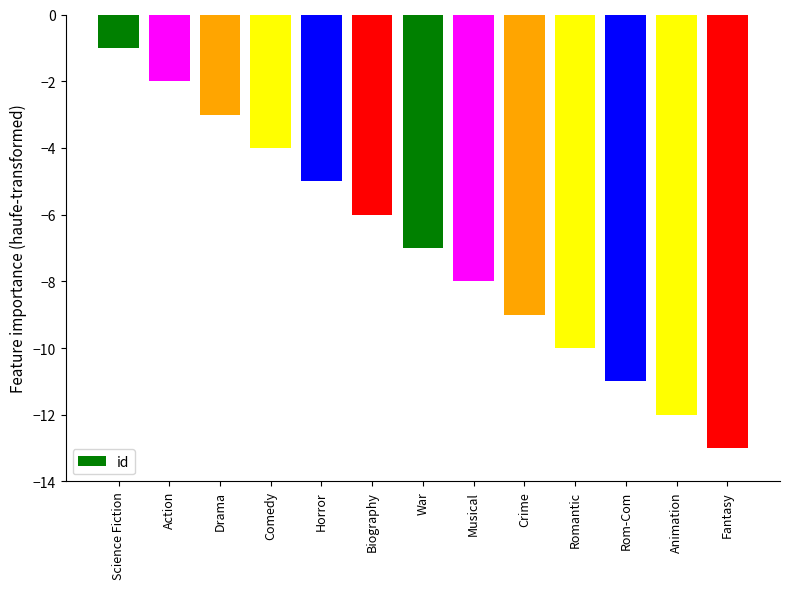

At which category does the chart reach its peak across all series?

Science Fiction